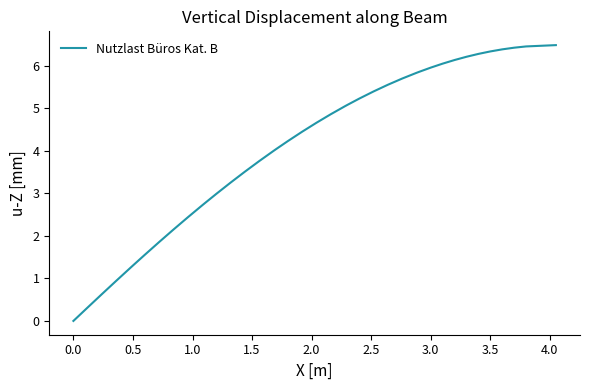

What is the maximum value shown in the chart?

6.5